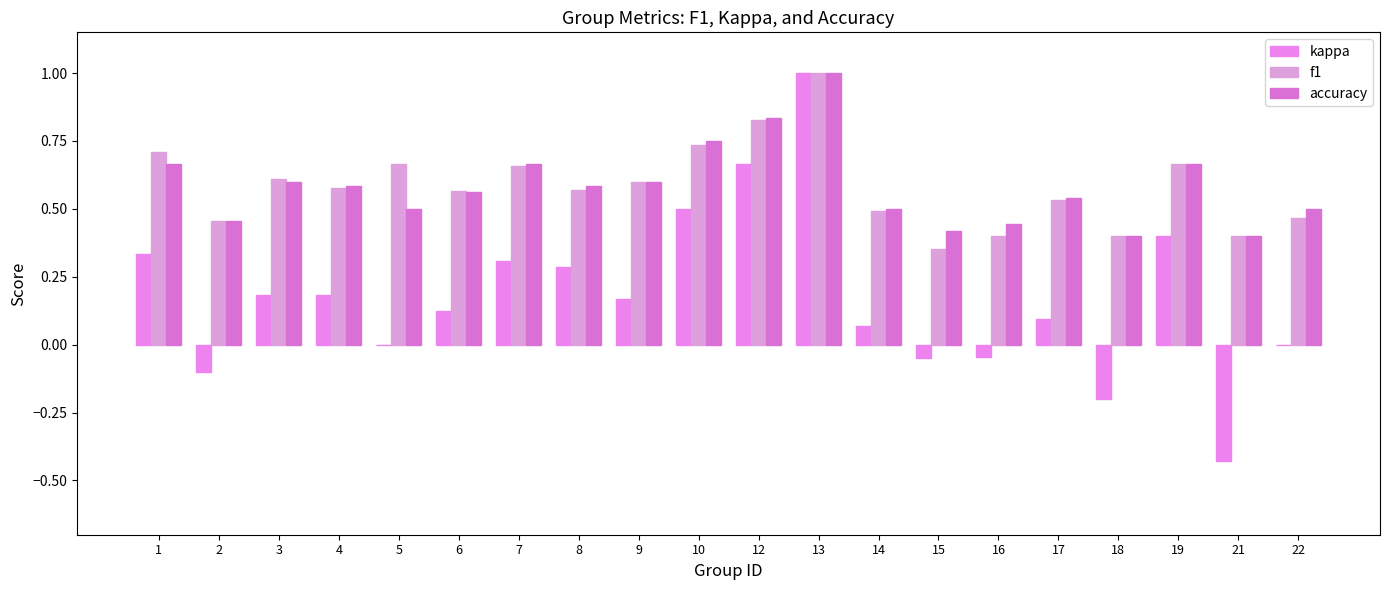

Which series has the widest spread of values?

kappa